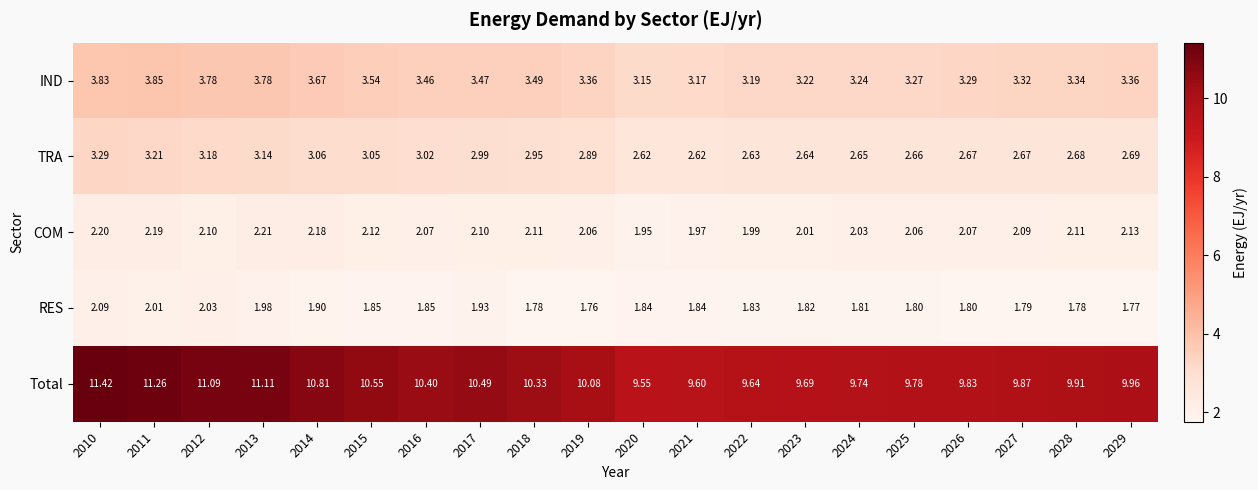

Which series changed the most between 2011 and 2025?

Total